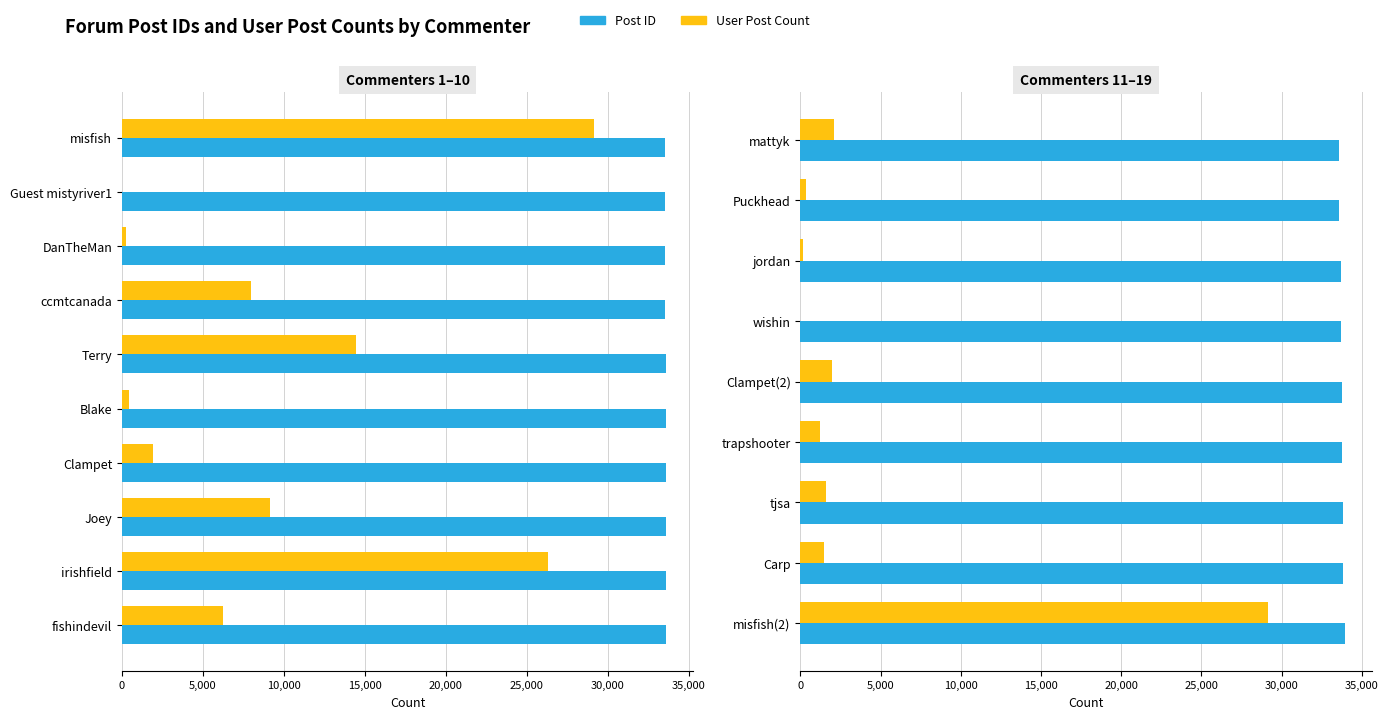

What is the spread (max minus min) of values at Clampet(2)?

31800